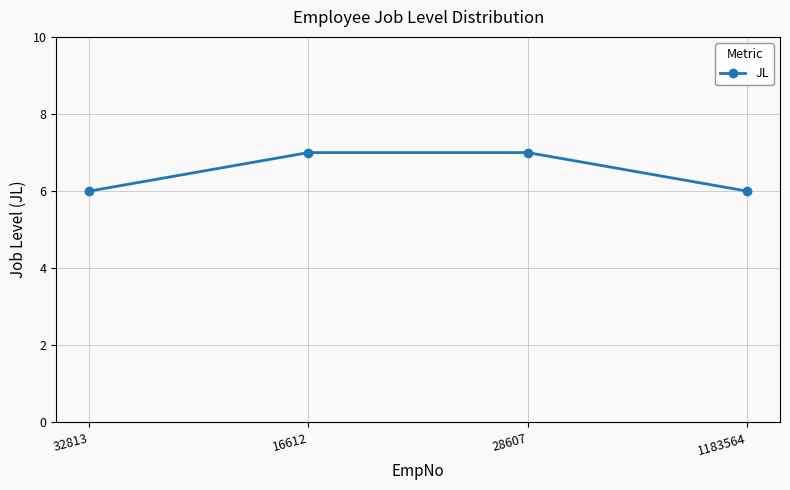

True or false: the data shows 10 at 32813.

False